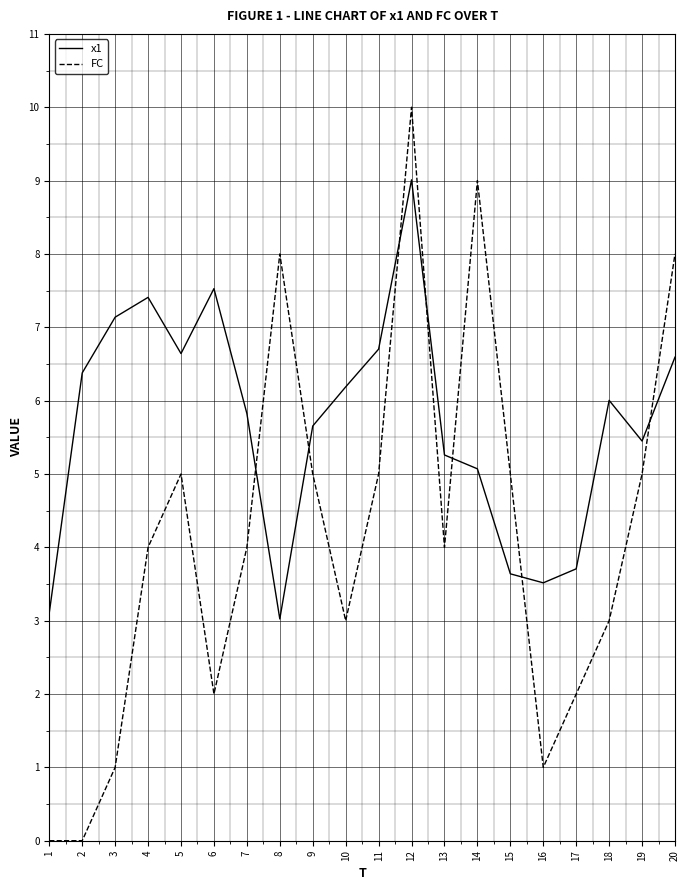

Does the chart have visible grid lines?

Yes